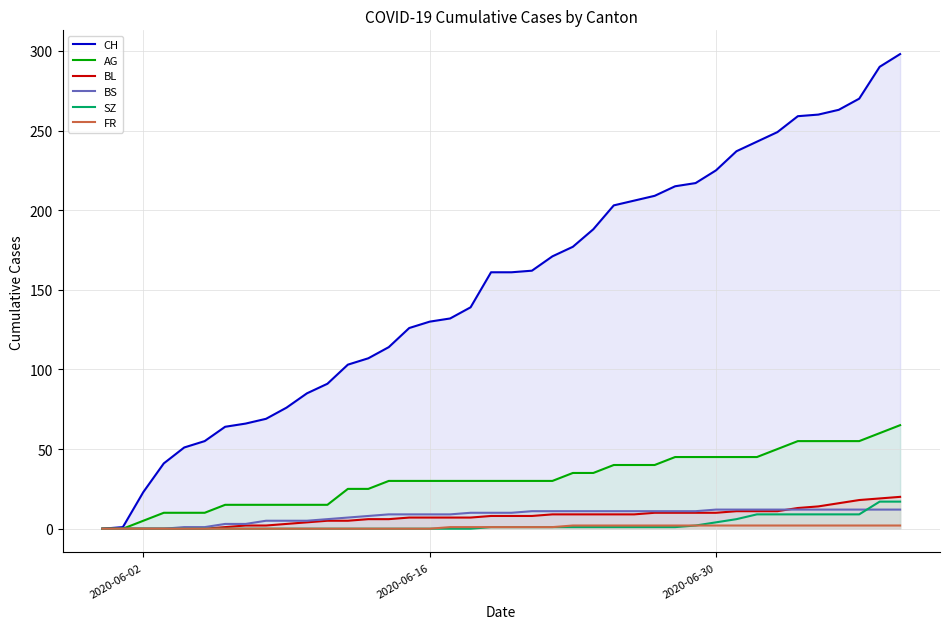

Which series has the largest total across all categories?

CH